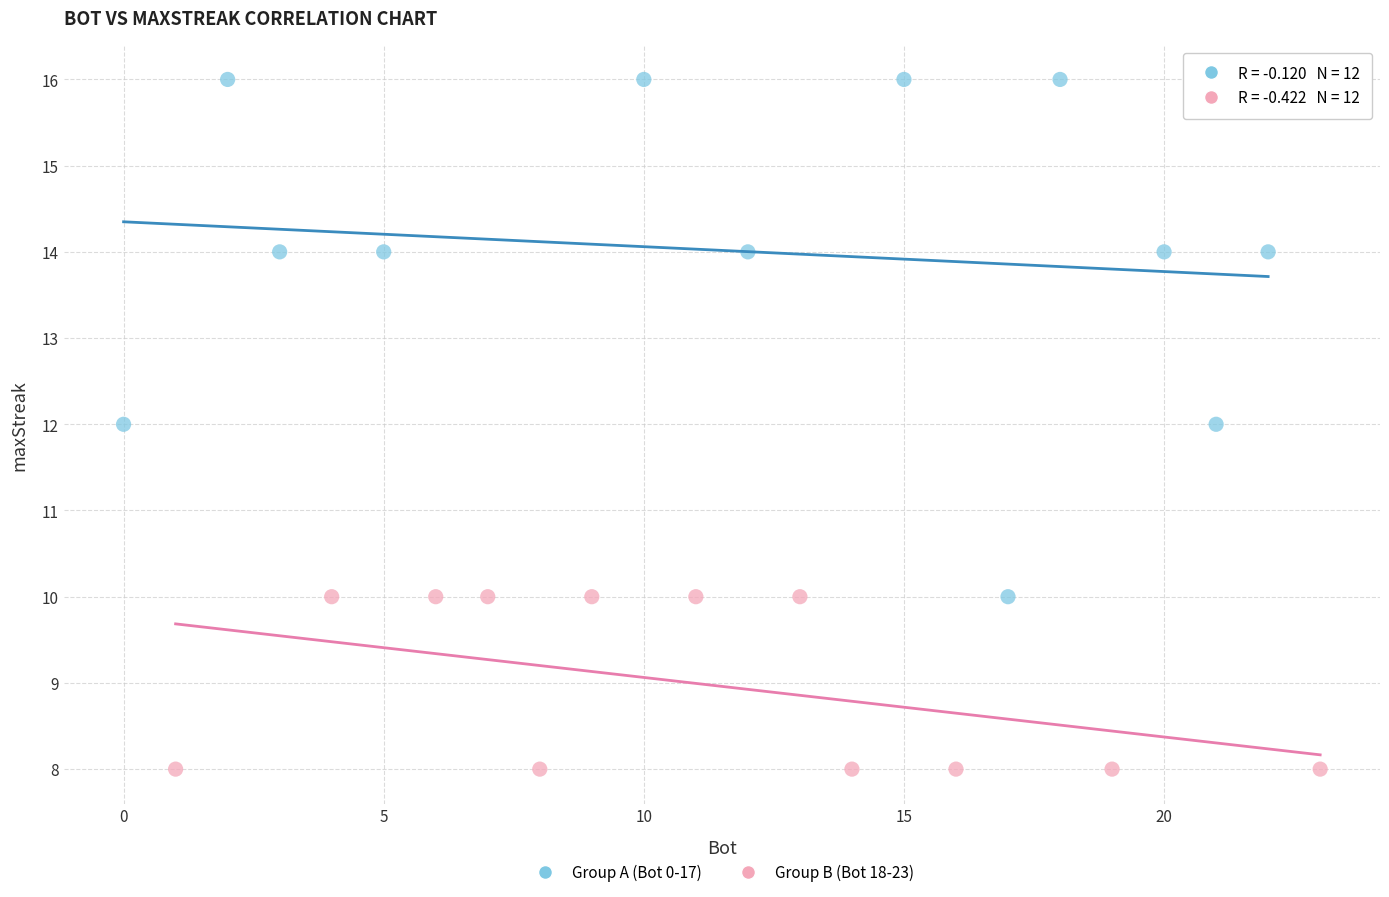

Which series reaches the minimum Y coordinate?

Group B (Bot 18-23)